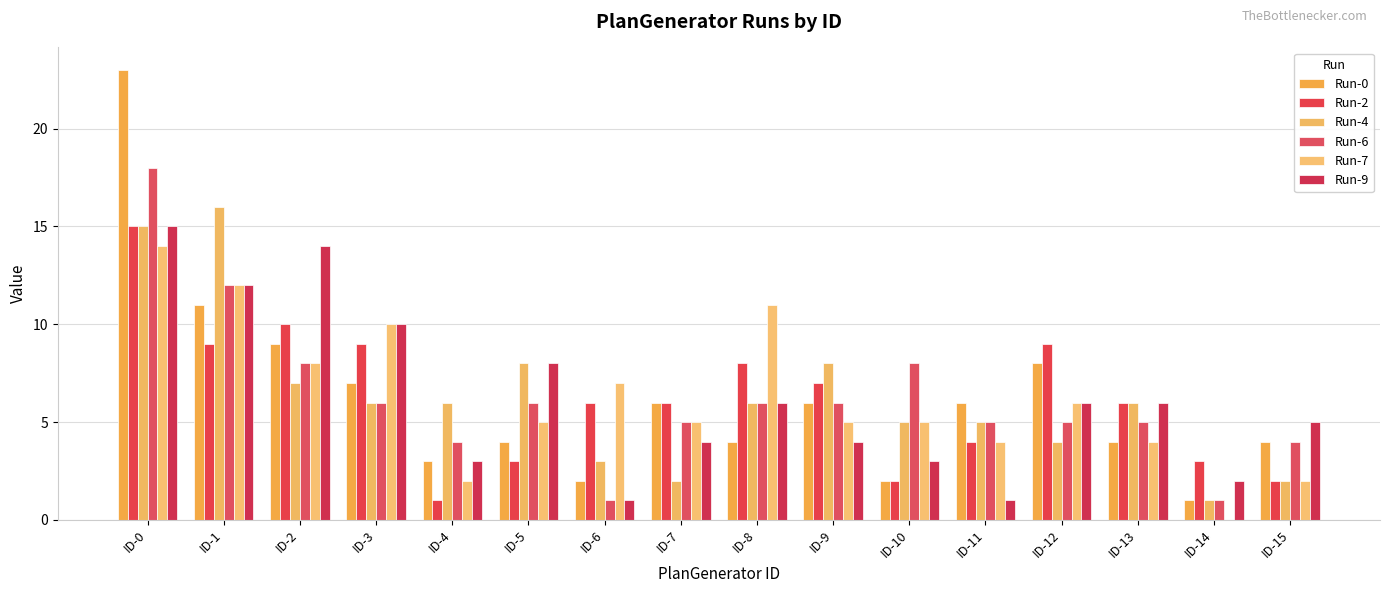

Which series has the widest spread of values?

Run-0